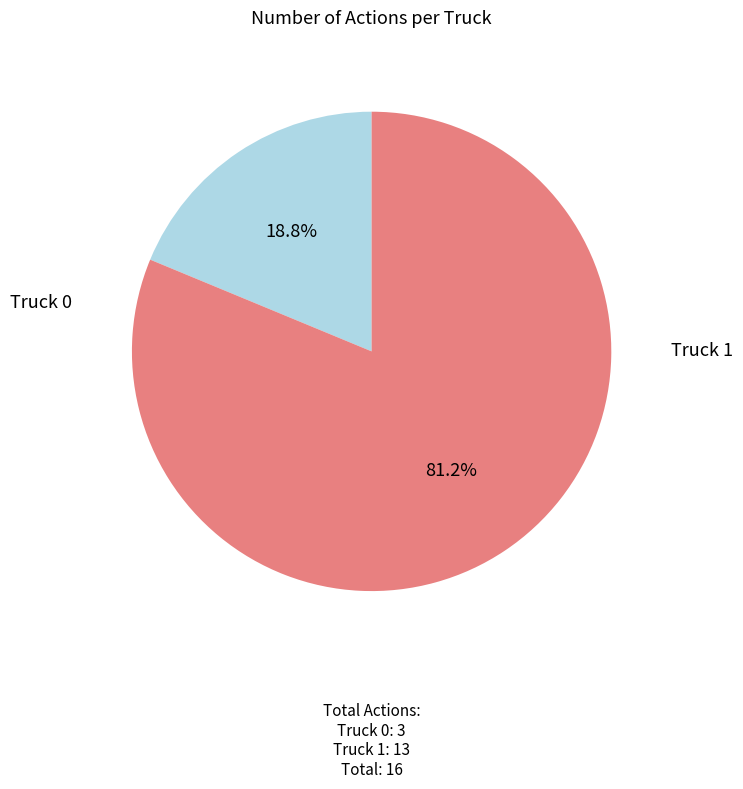

To the nearest percent, what percentage of the pie is Truck 1?

81%